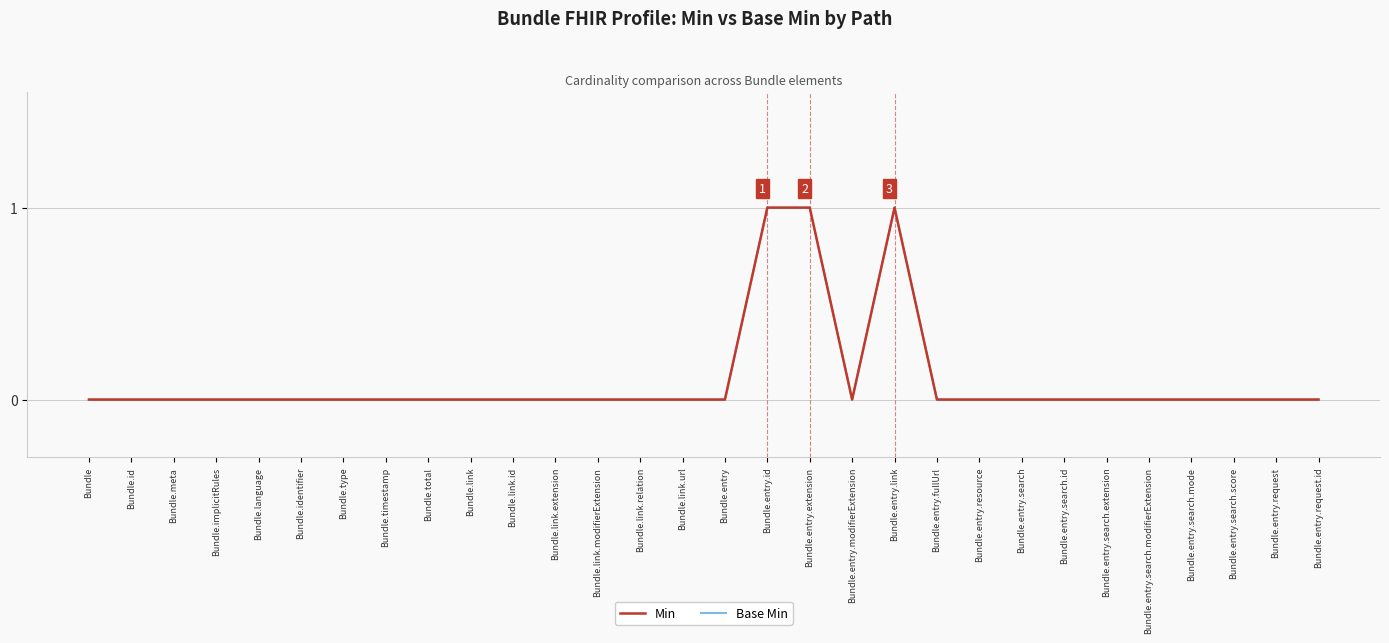

Read the Base Min value at Bundle.entry.id.

1